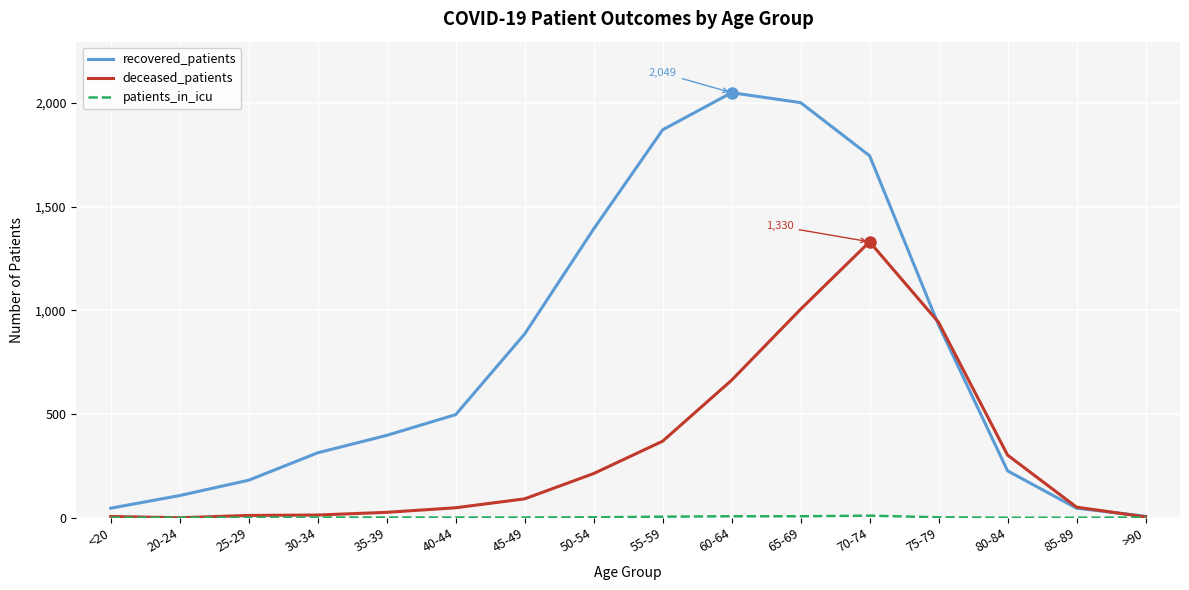

What is the highest value of the recovered_patients series?

2049